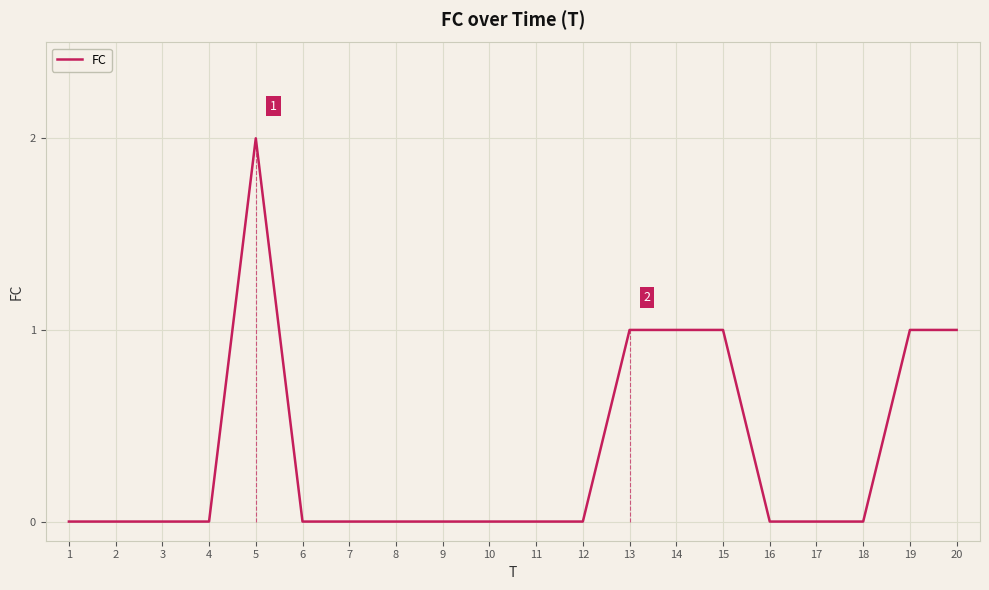

Is it true that the value at 6 is 1?

False